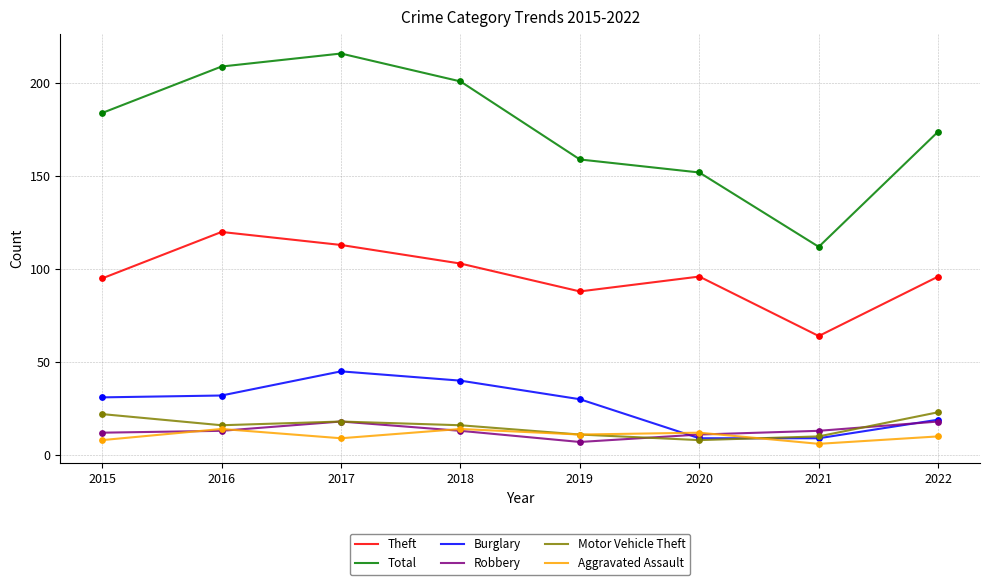

What are all the series names shown in the legend?

Theft, Total, Burglary, Robbery, Motor Vehicle Theft, Aggravated Assault